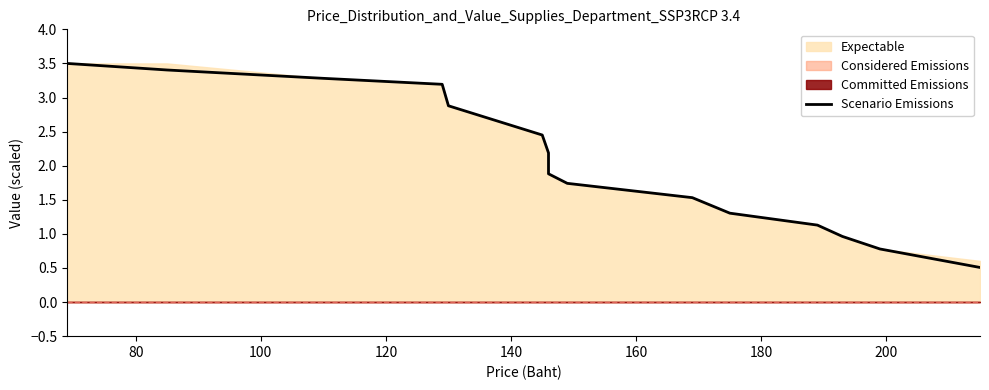

What is the difference between the second highest and minimum values?

2.9